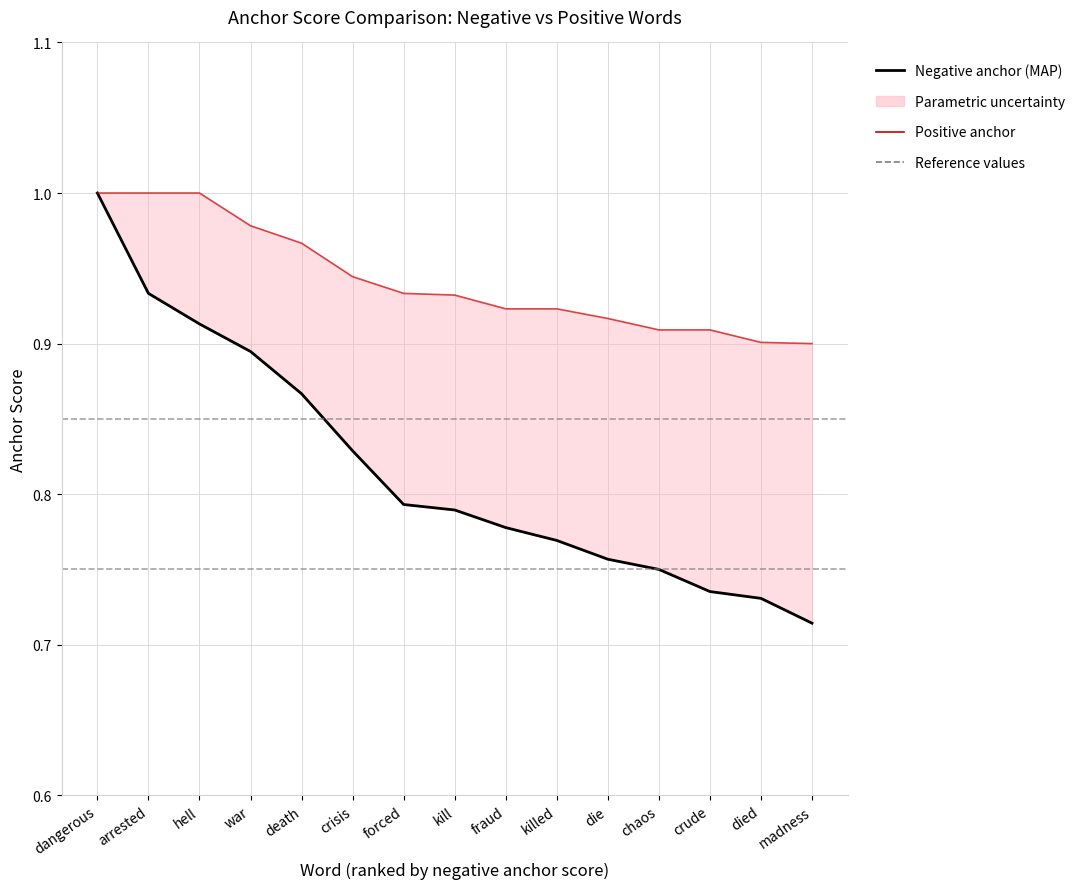

True or false: positive_anchor and negative_anchor intersect in this chart.

False